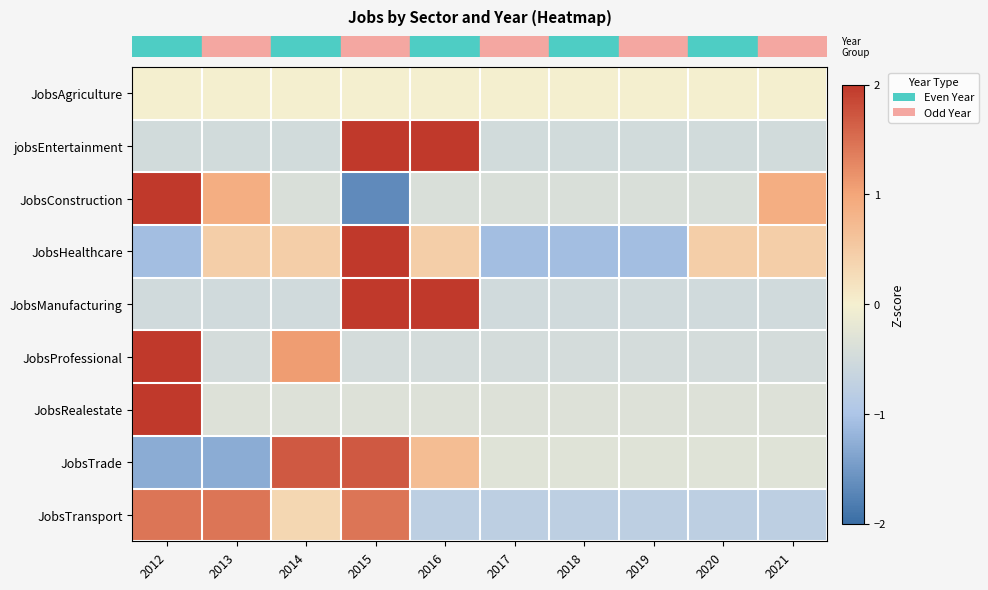

What is the spread (max minus min) of values at 2014?

2.2